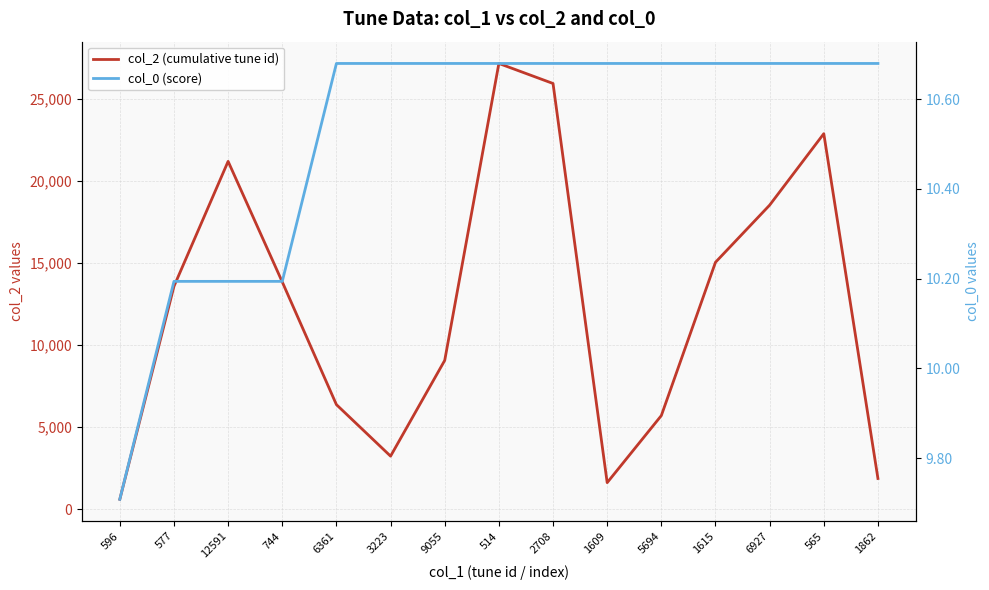

What are all the series names shown in the legend?

col_2 (cumulative tune id), col_0 (score)